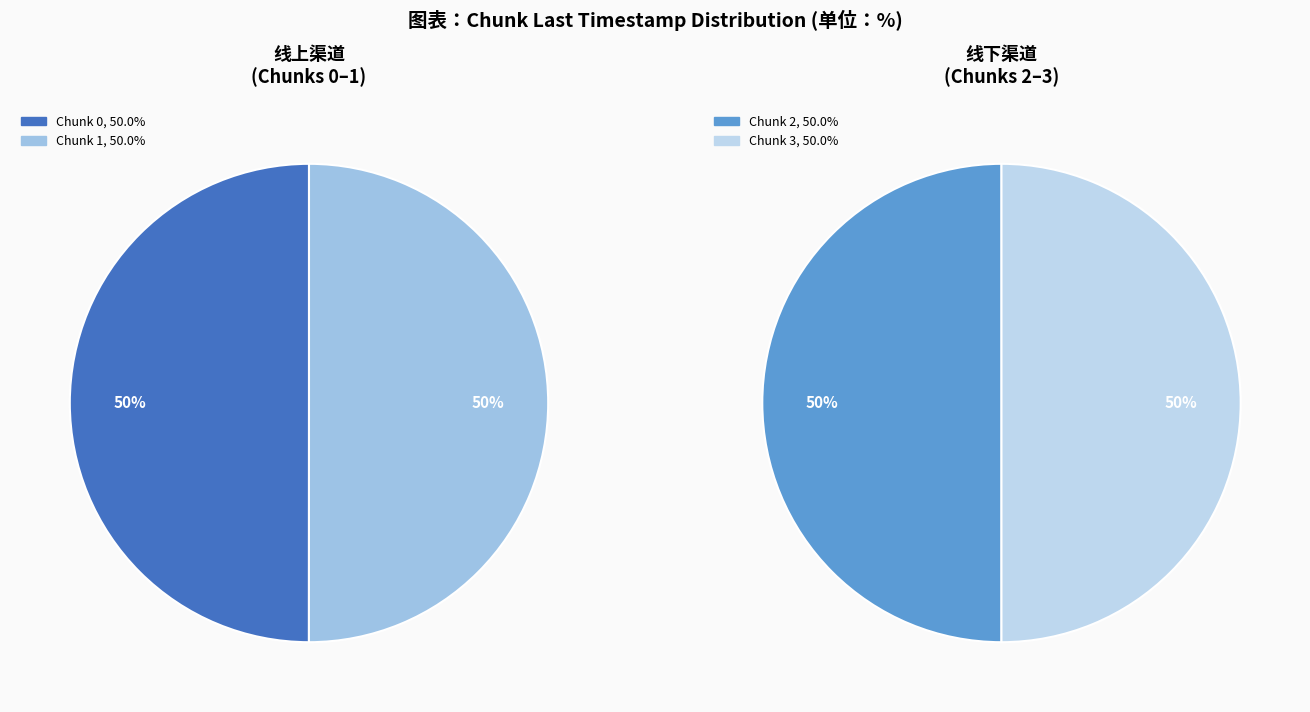

Count the number of slices in the pie.

4